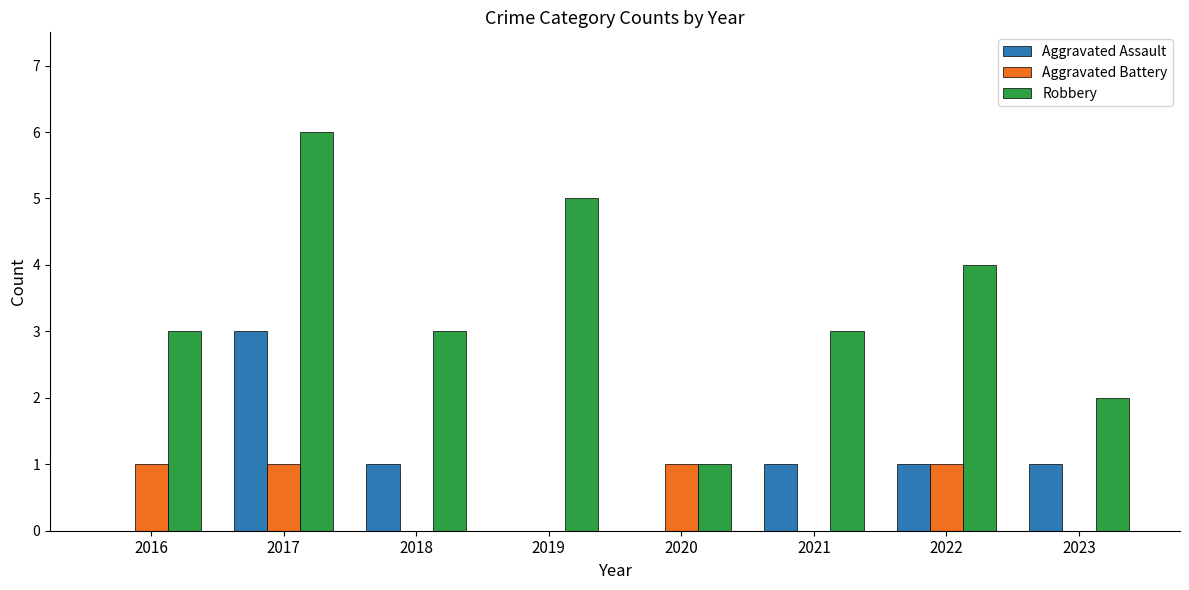

What is the total value across all series at 2018?

4